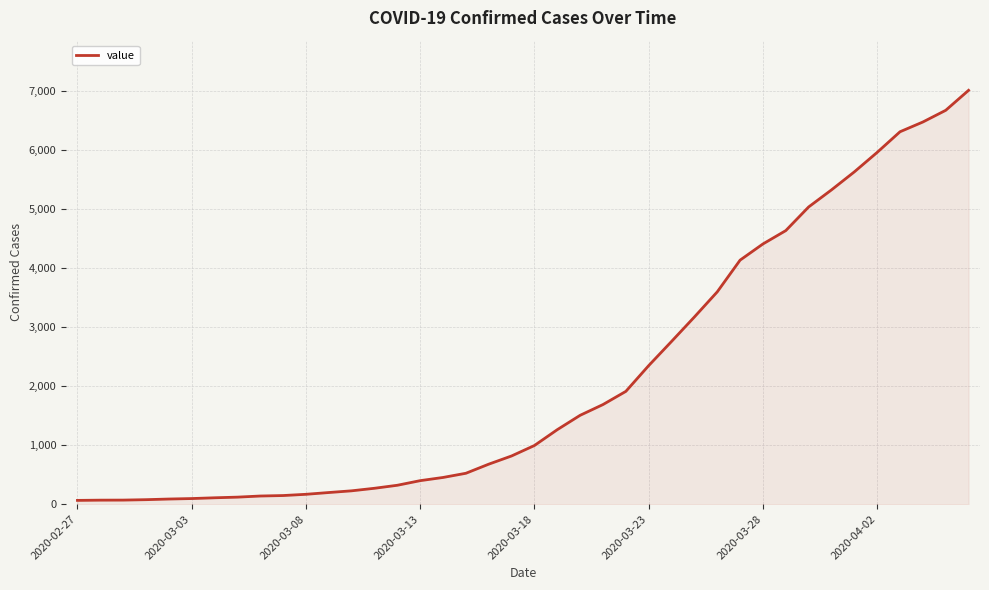

What is the maximum value shown in the chart?

7004